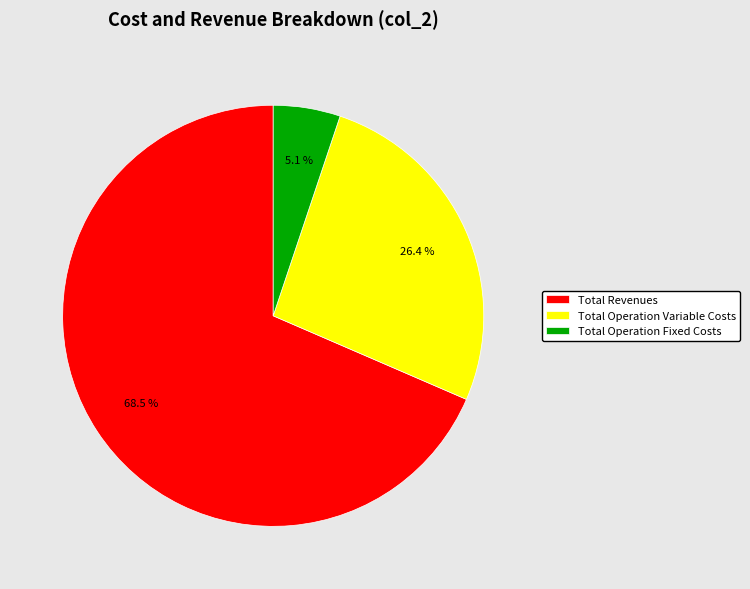

How many segments does this pie chart have?

3